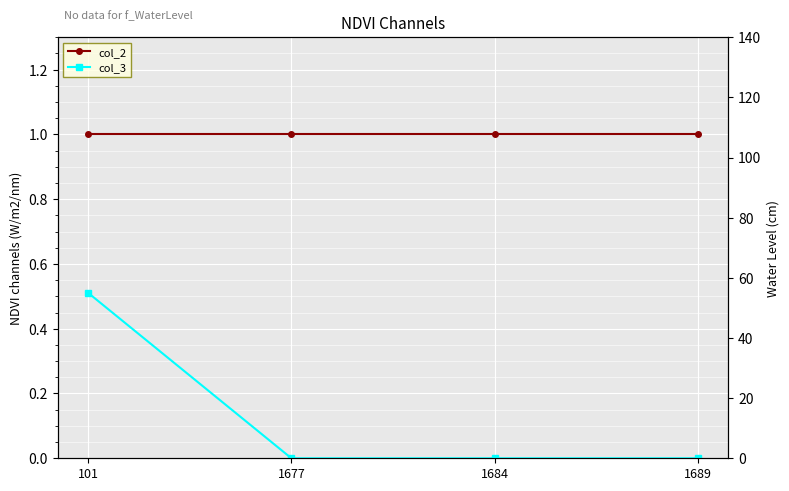

Reading left to right, transcribe all the data shown in this chart.

col_2: 101=1	1677=1	1684=1	1689=1
col_3: 101=55	1677=0	1684=0	1689=0